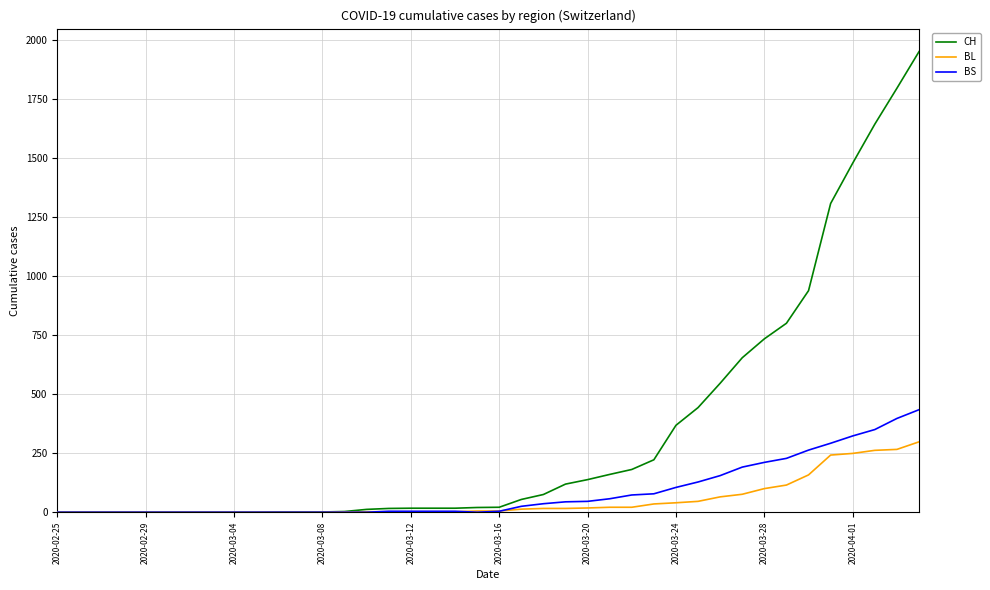

Which series has the widest spread of values?

CH